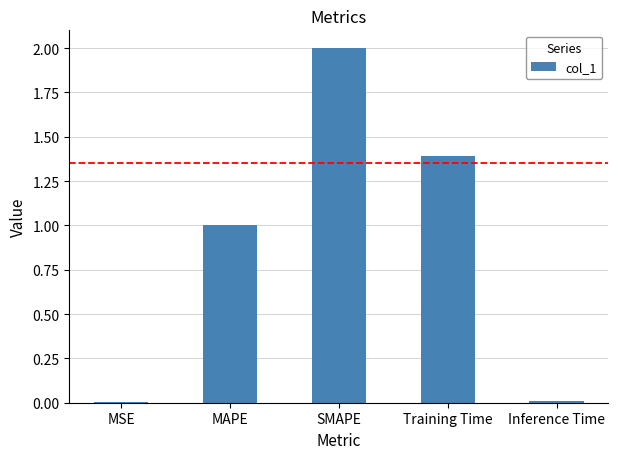

Approximately how many times larger is the value at Training Time compared to SMAPE?

0.7